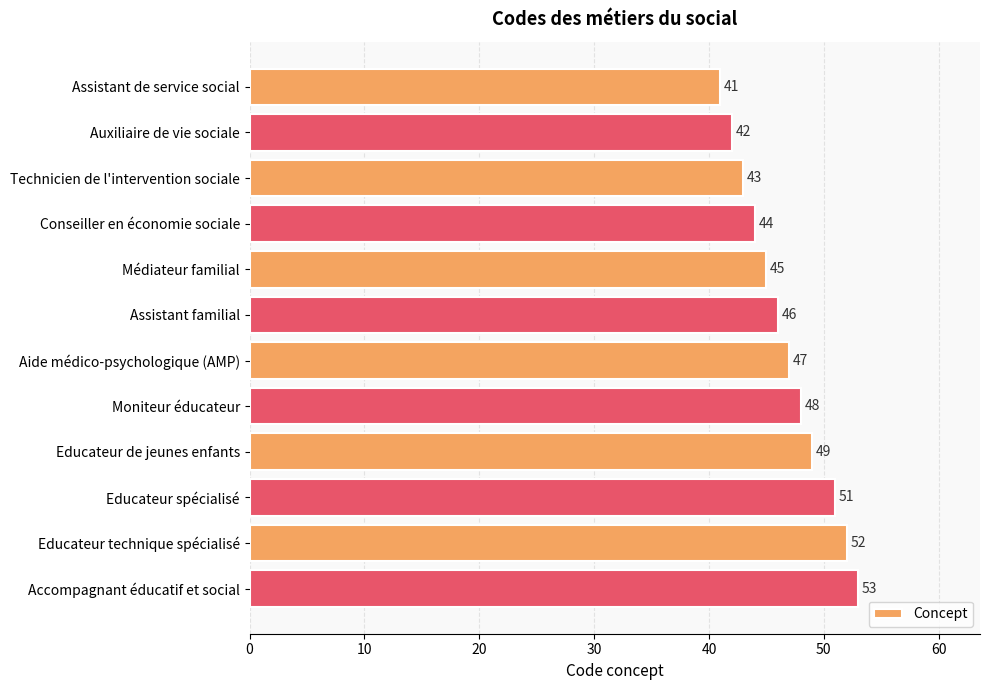

Count the number of categories in the chart.

12